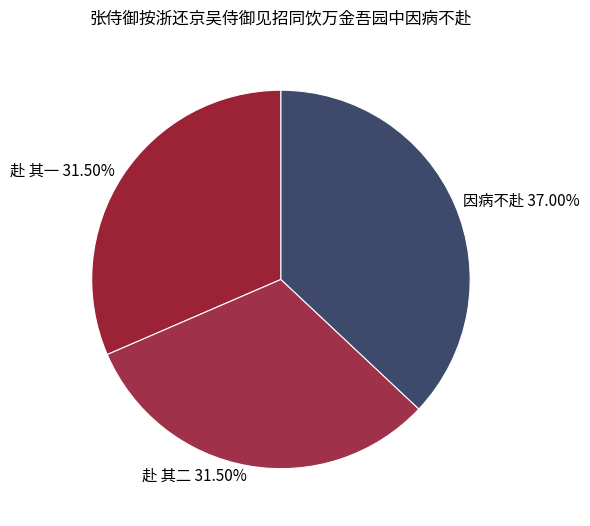

Does any single category account for the majority?

No